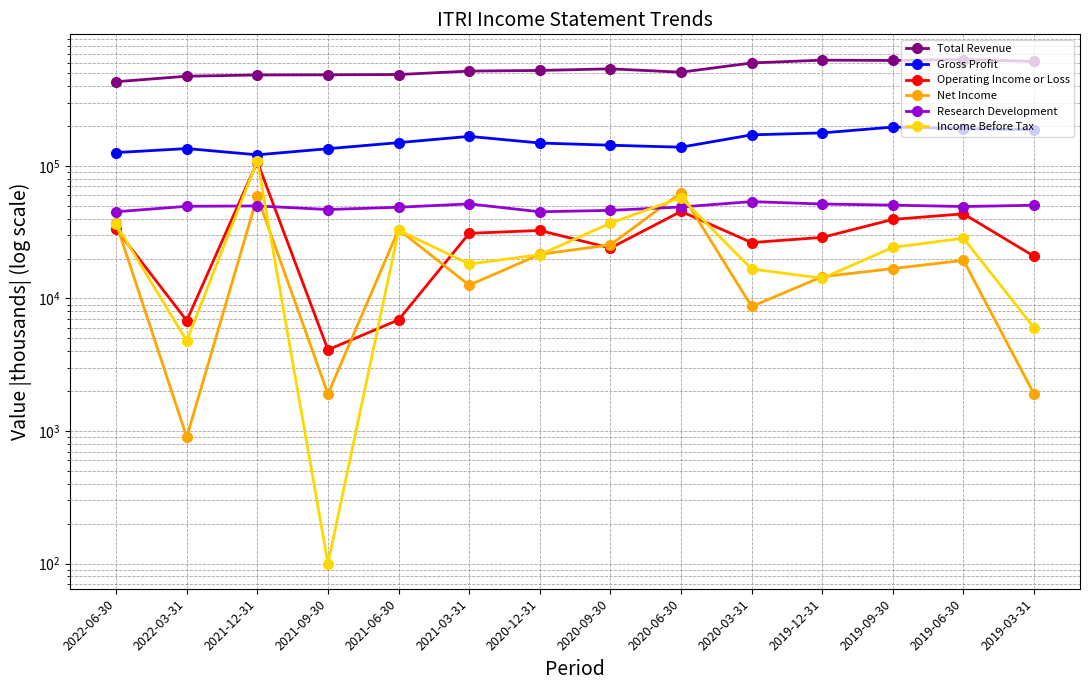

Where is the first local minimum for Research Development?

2021-09-30